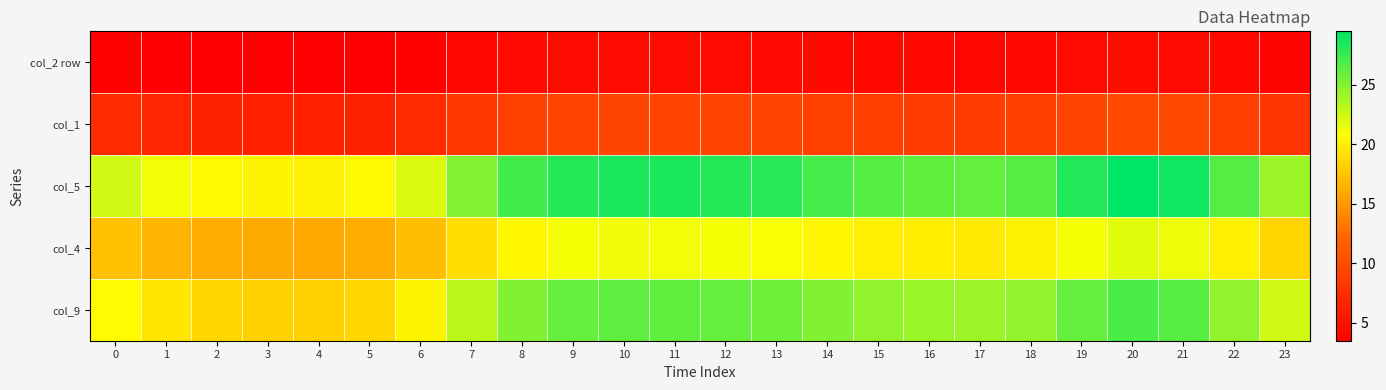

What is the difference between the highest and lowest values at 22?

22.3